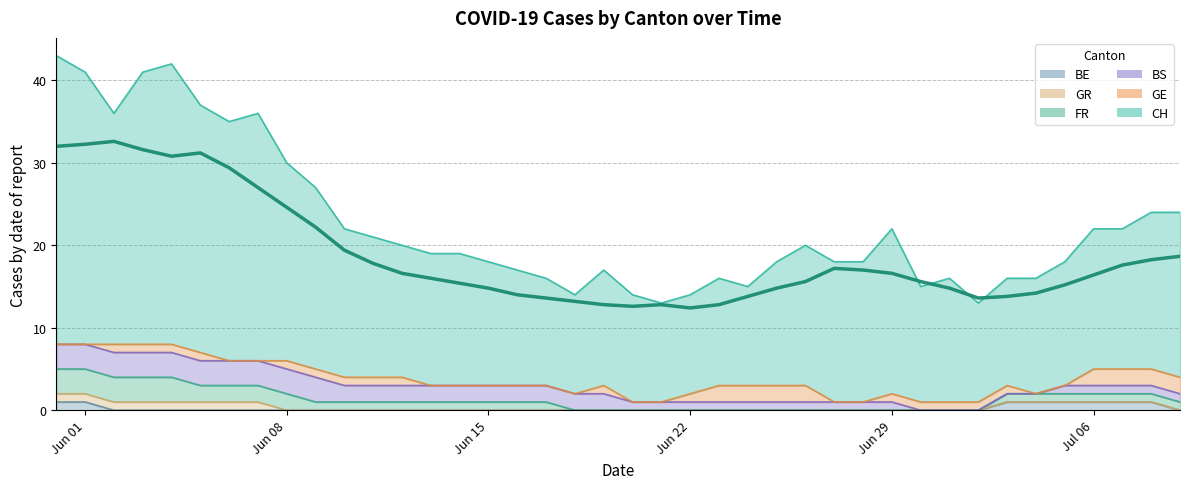

The BE series shows 0 at Jun 29. True or false?

True